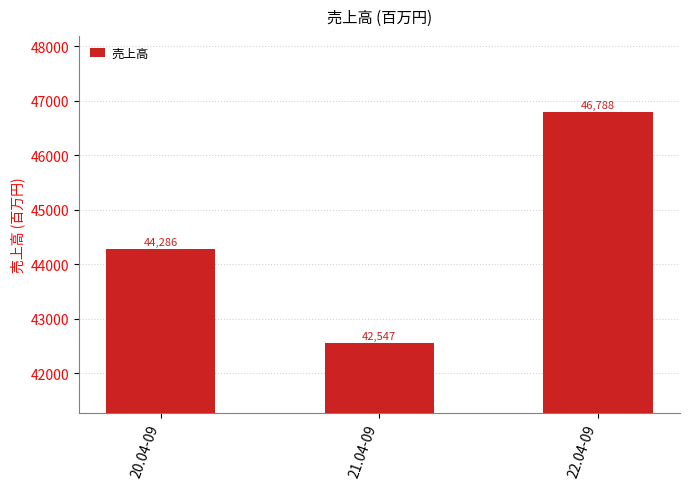

Between 20.04-09 and 22.04-09, which is larger?

22.04-09